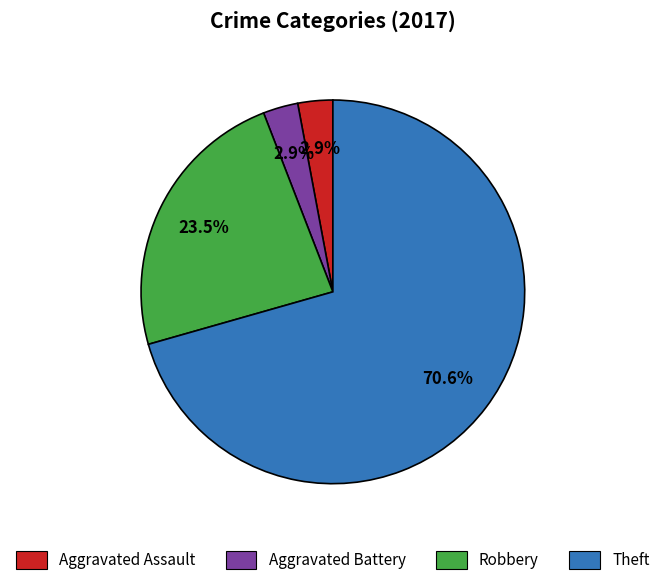

What percentage is NOT represented by Aggravated Assault?

97.1%